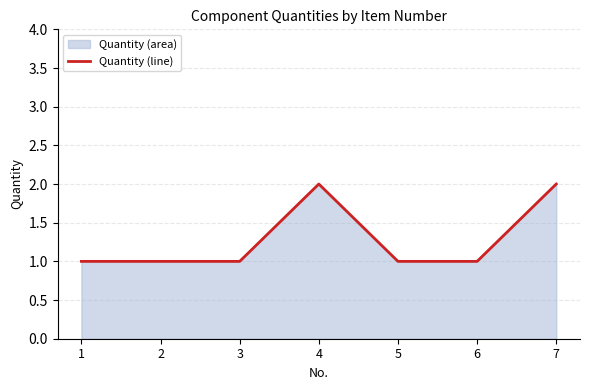

What is the value of the 3rd point from the left?

1